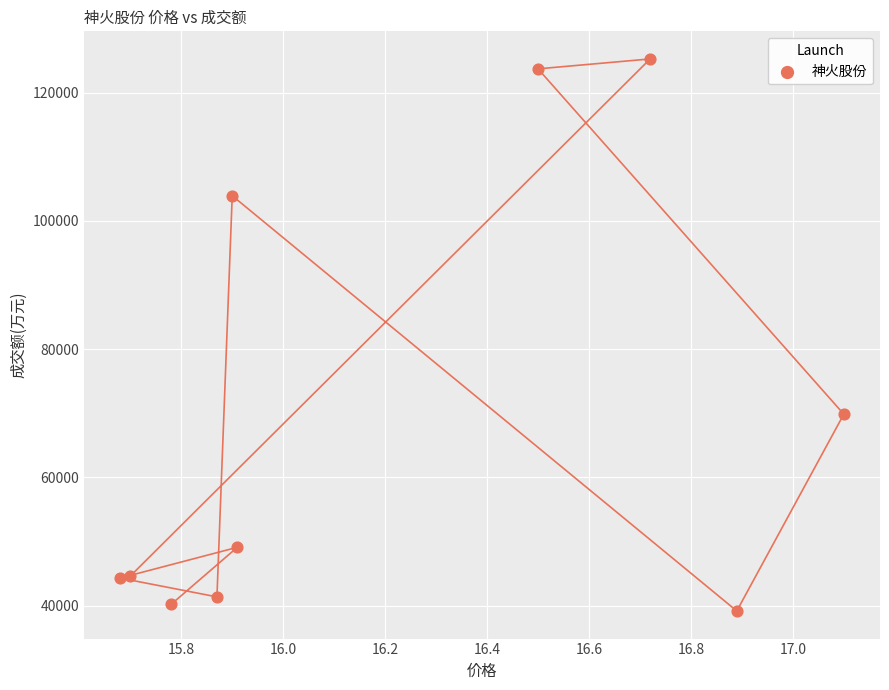

What Y value in the scatter plot is closest to 82203?

69849